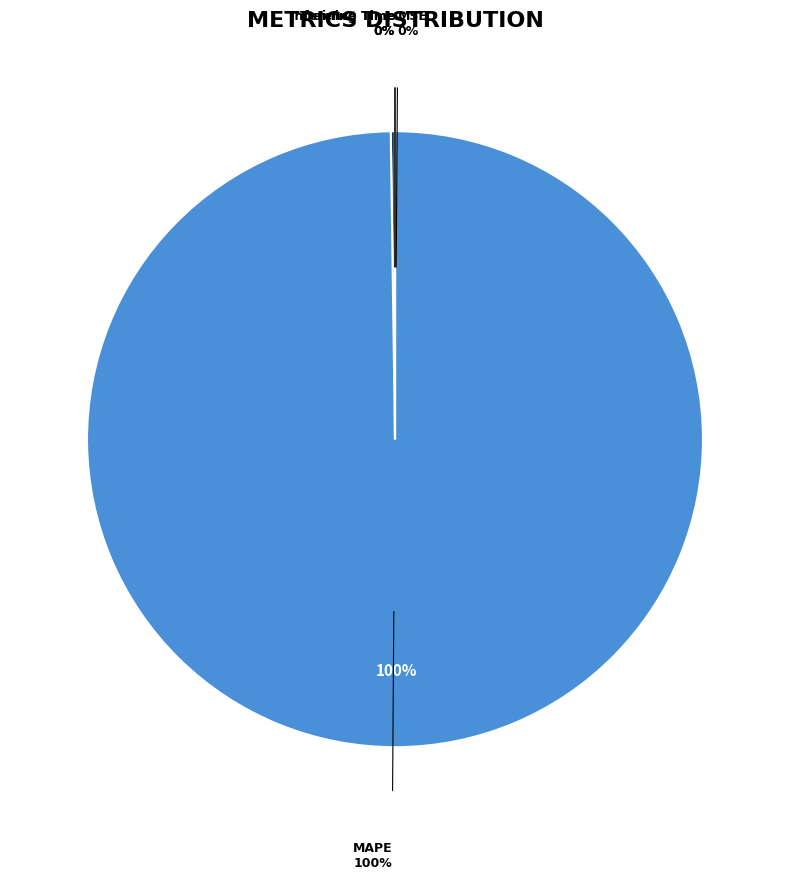

The MAPE slice represents 99% of the pie. True or false?

False